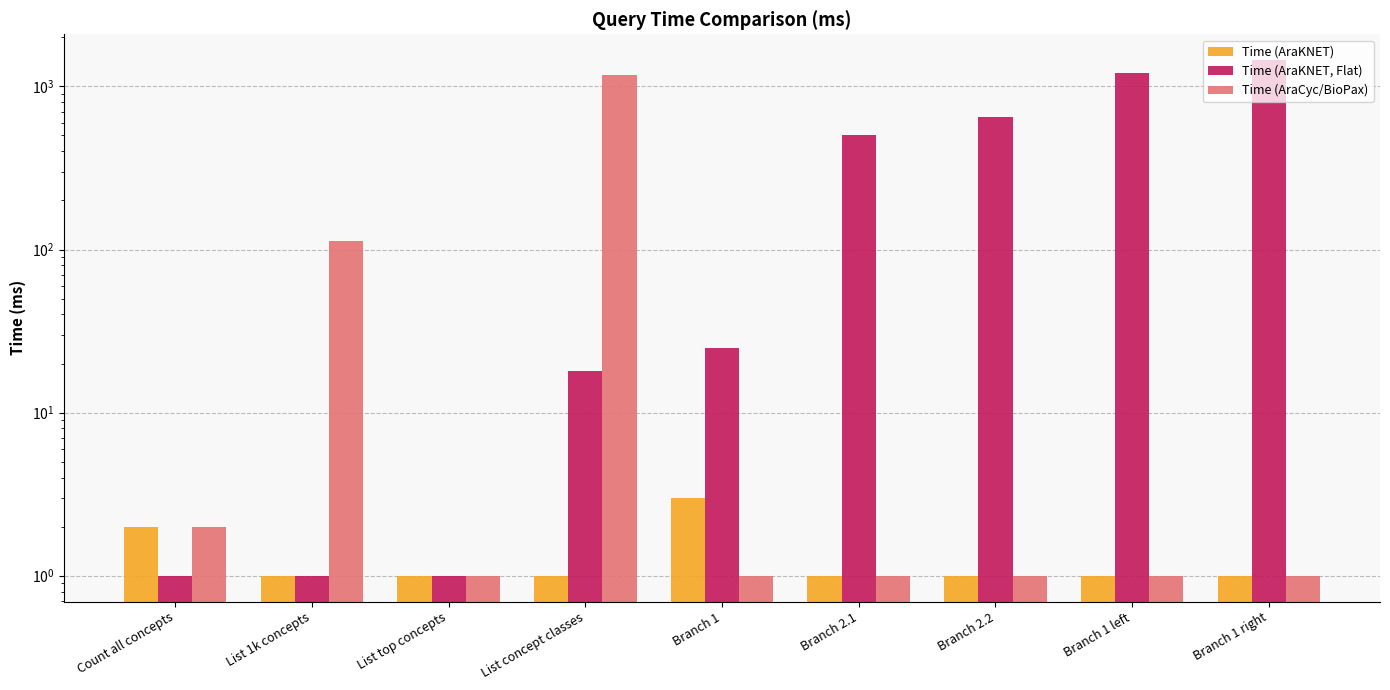

Is it true that Time (AraCyc/BioPax) equals 1 at Branch 2.1?

True